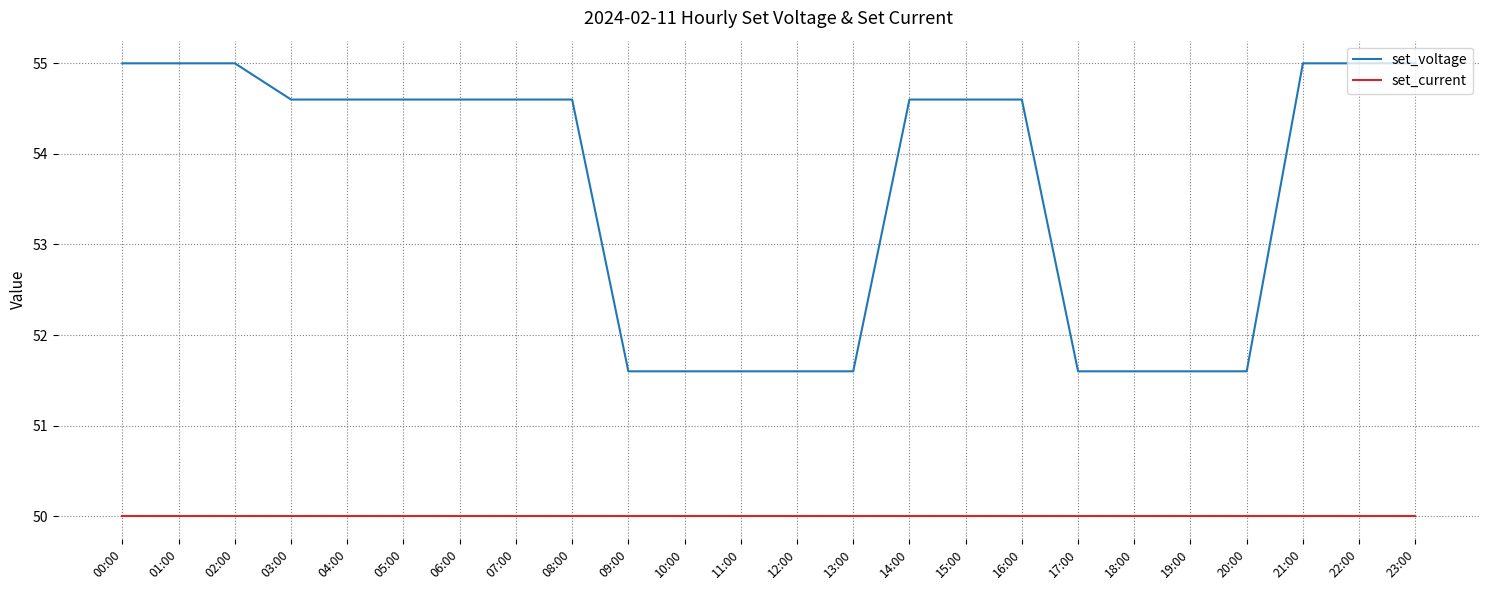

What is the approximate value of set_voltage at 15:00?

54.6